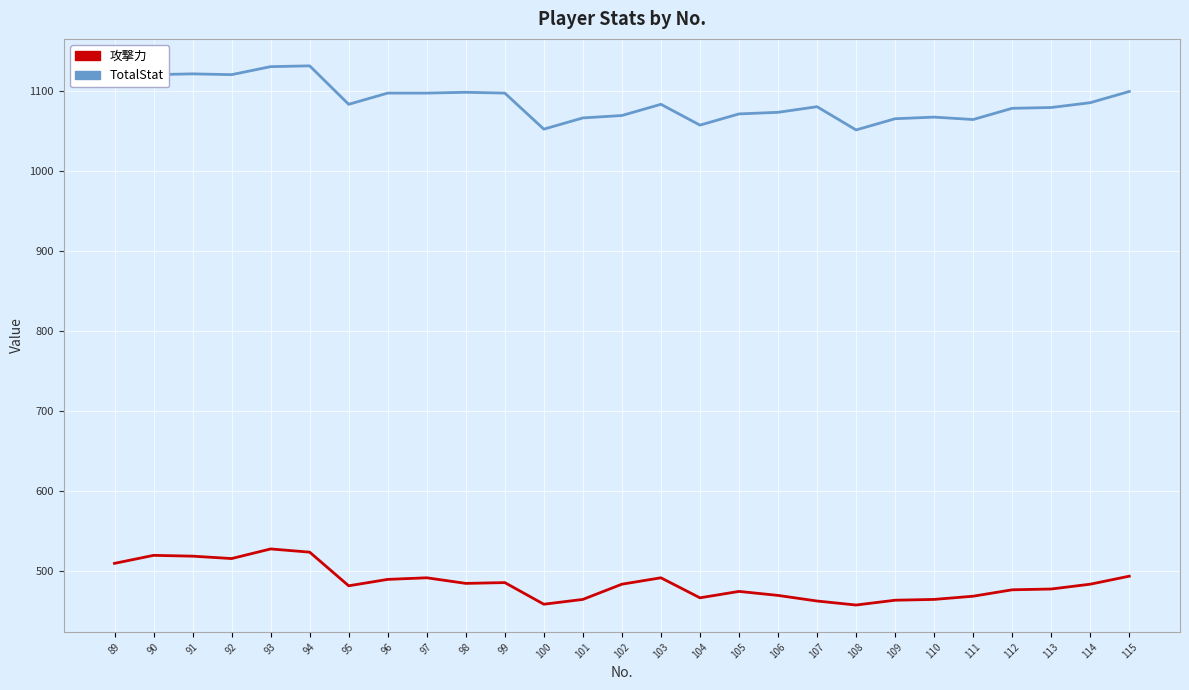

What is the difference between the second highest and second lowest values in the TotalStat series?

78